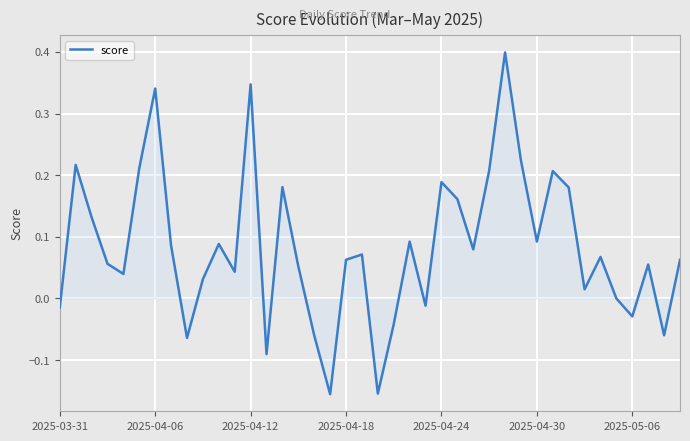

What is the greatest value displayed?

0.4